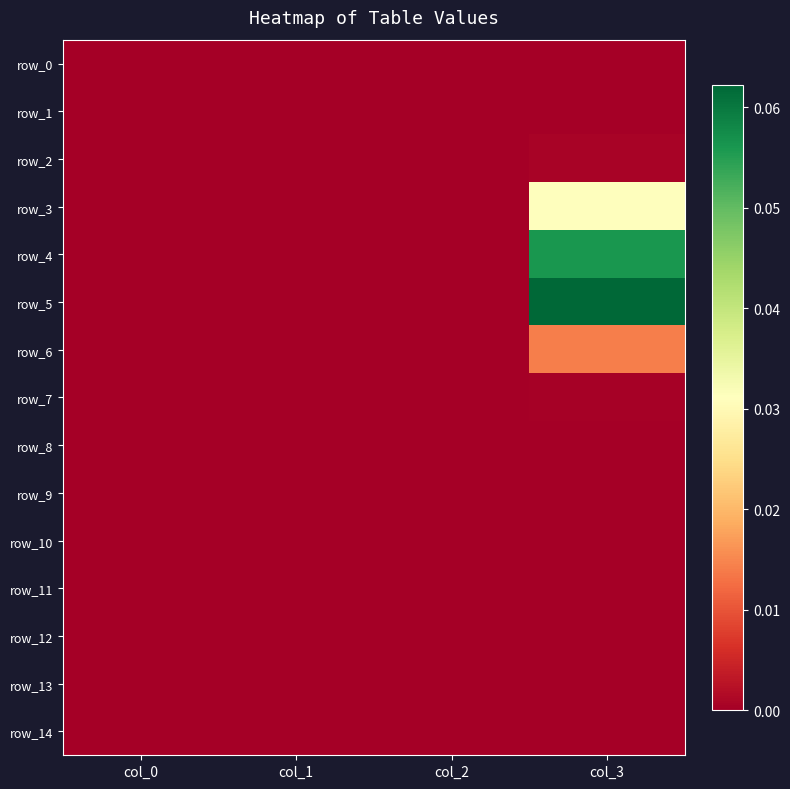

Between col_1 and col_3, which series saw the biggest shift?

row_5